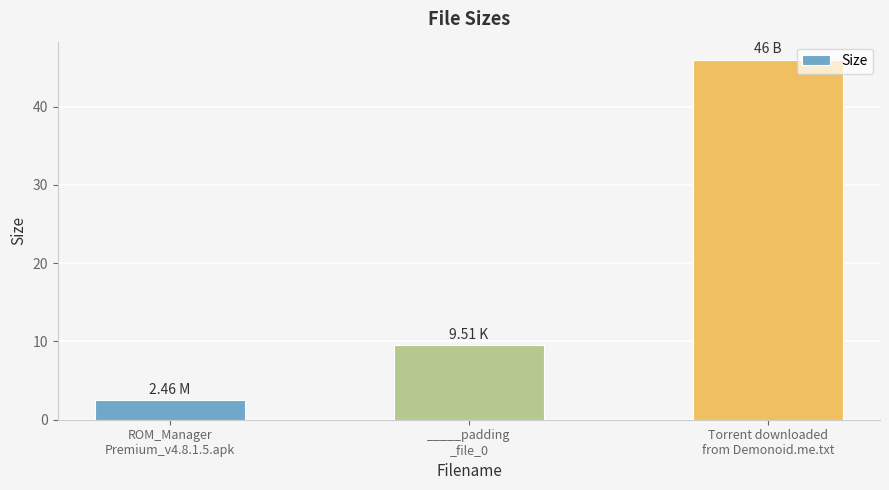

What is the value of the 3rd bar from the left?

46.0